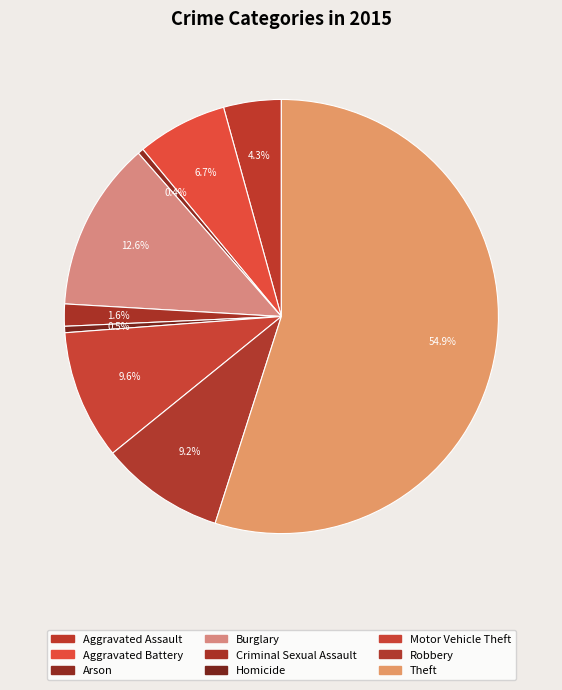

Which category has the biggest portion of the pie?

Theft